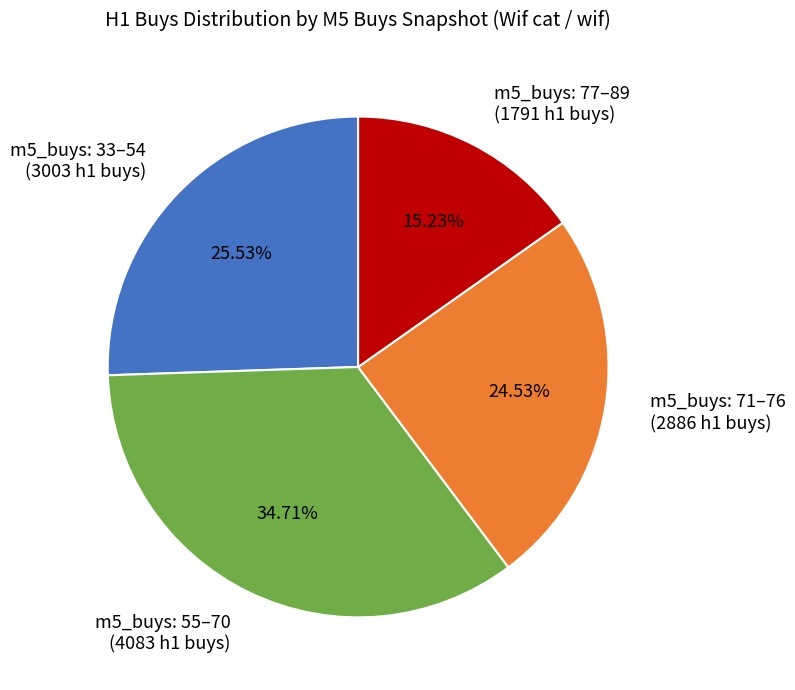

Rank the categories by value from highest to lowest.

m5_buys: 55–70 (4083 h1 buys), m5_buys: 33–54 (3003 h1 buys), m5_buys: 71–76 (2886 h1 buys), m5_buys: 77–89 (1791 h1 buys)